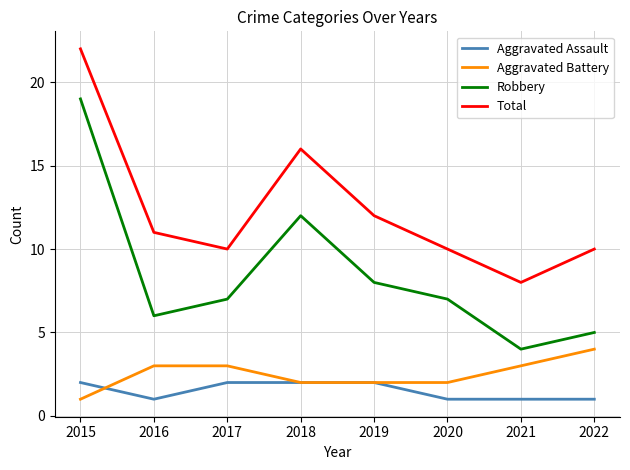

True or false: Robbery and Aggravated Assault cross at least once.

False